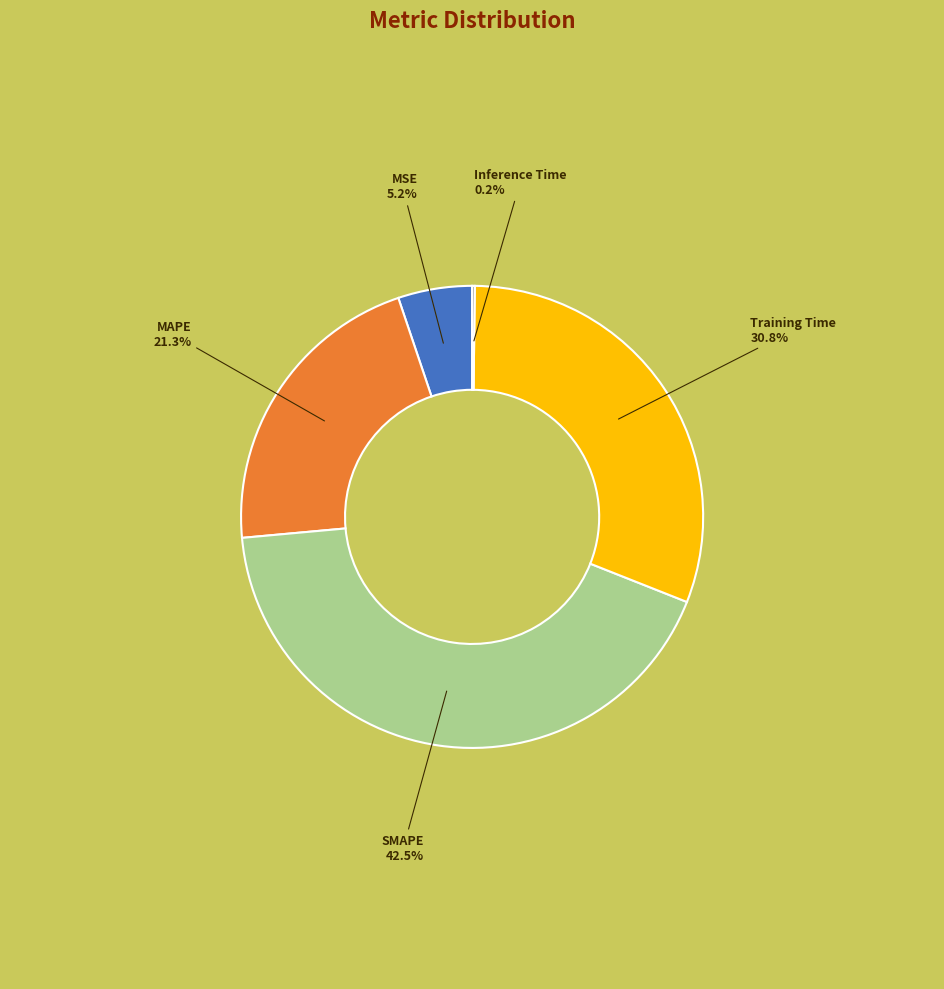

To the nearest percent, what is the difference between the largest and smallest slice percentages?

42%